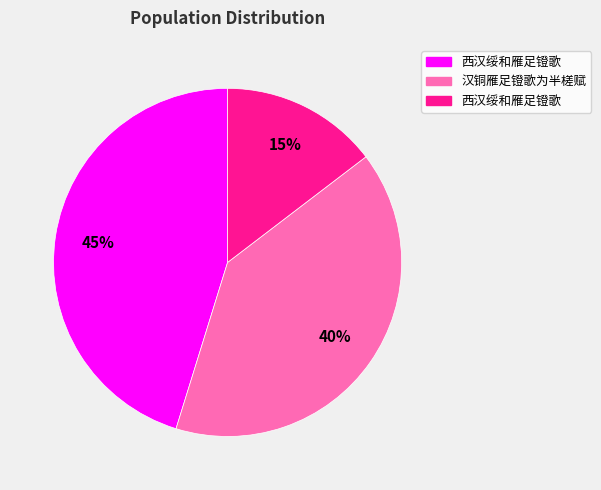

Is there a majority slice in this chart?

No